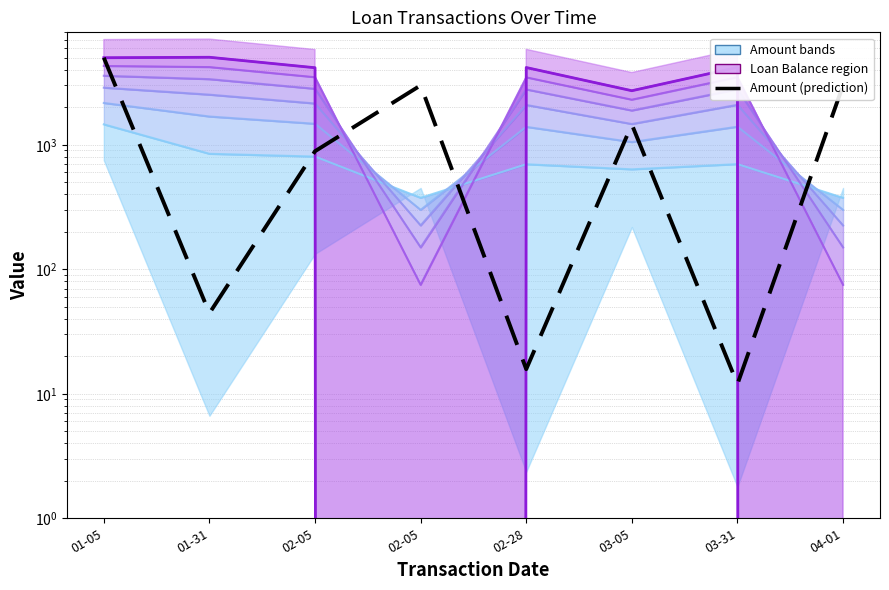

True or false: Amount (prediction) and Loan Balance intersect in this chart.

True